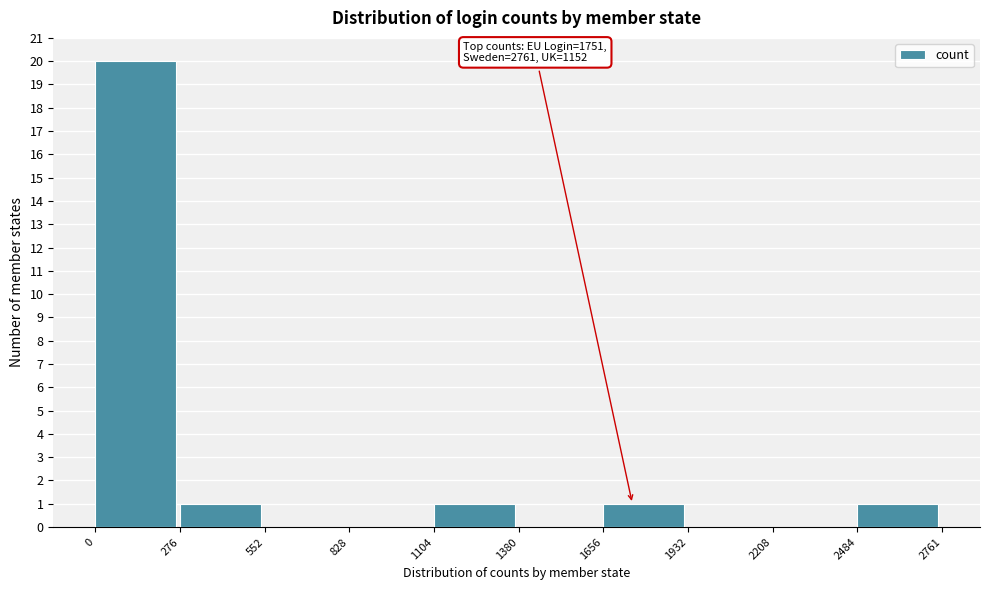

Over which range of the x-axis is the bar tallest?

0 to 276